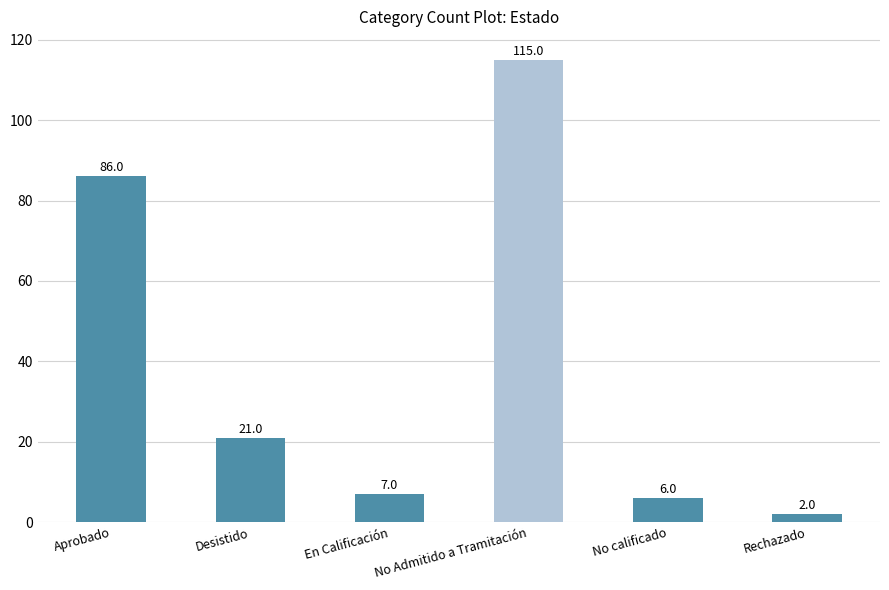

The value at Rechazado is 2. True or false?

True